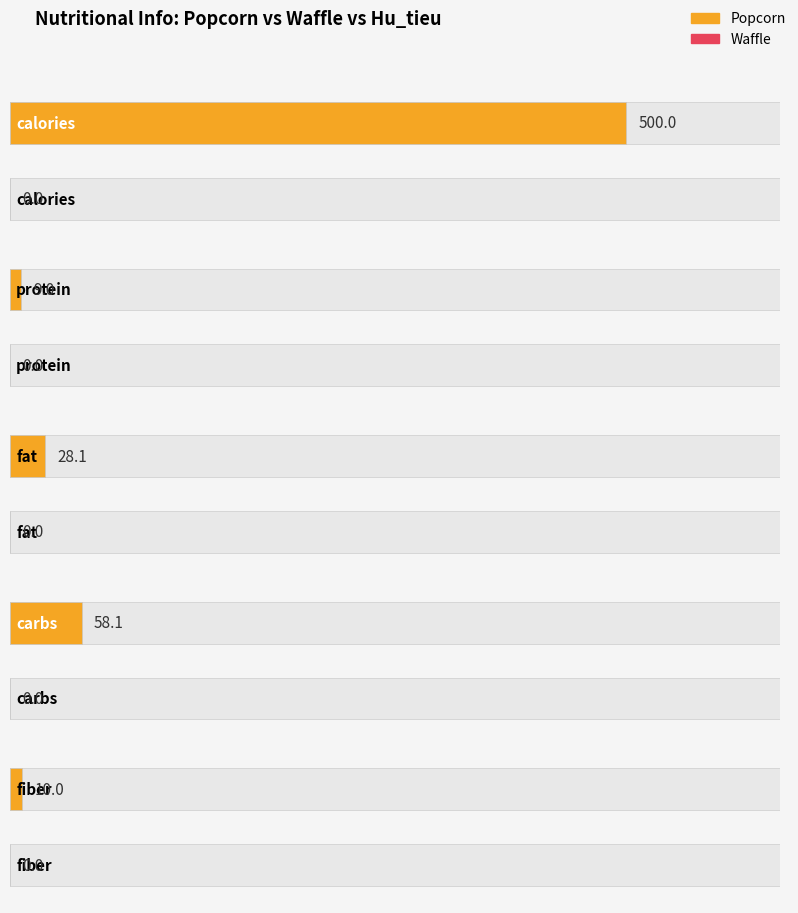

What position from the right is carbs?

2